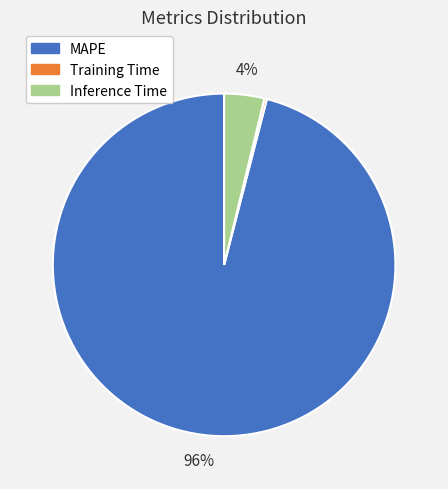

To the nearest percent, what is the difference between the Inference Time and MAPE slice percentages?

92%